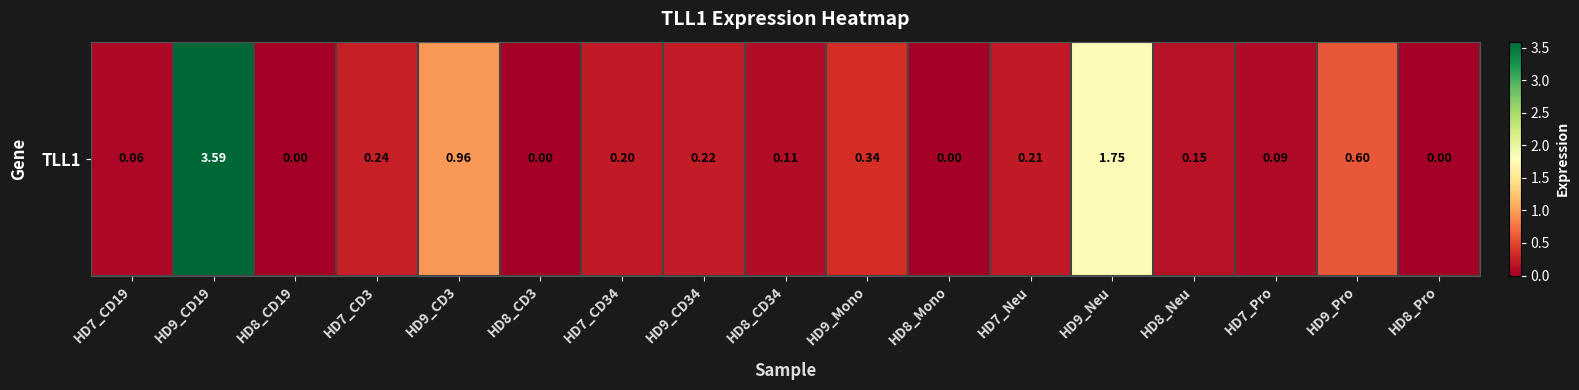

Where is the data nearest to the value 1?

HD9_CD3